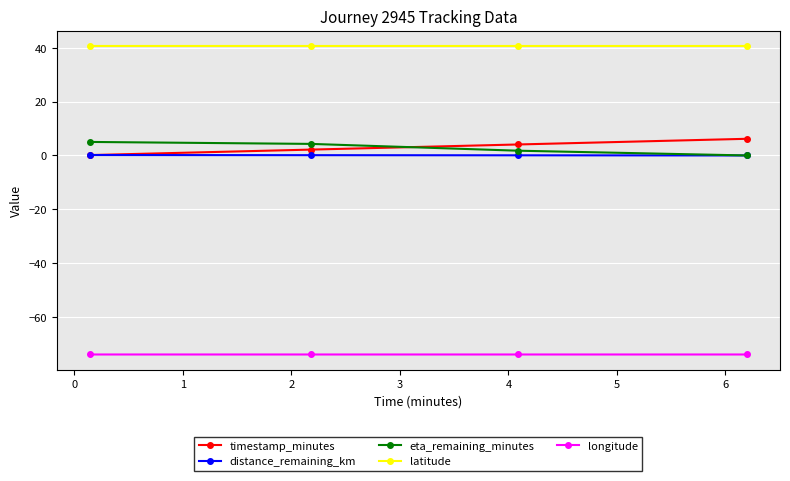

What is the difference between the maximum and minimum values in the timestamp_minutes series?

6.1